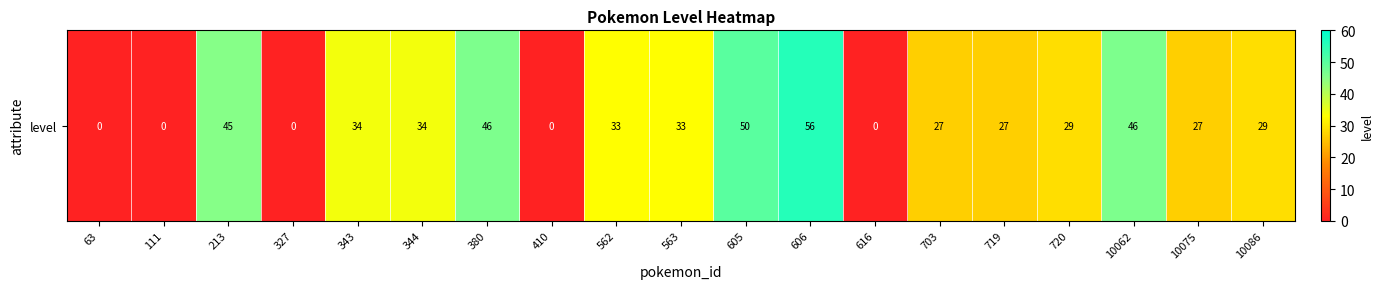

Between 562 and 344, which is larger?

344